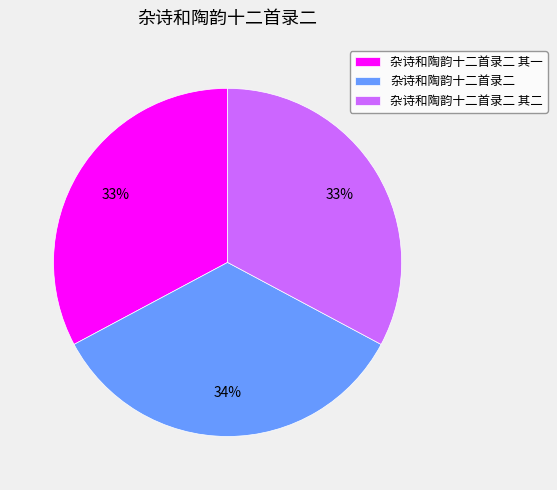

To the nearest percent, what portion does 杂诗和陶韵十二首录二 其二 represent?

33%